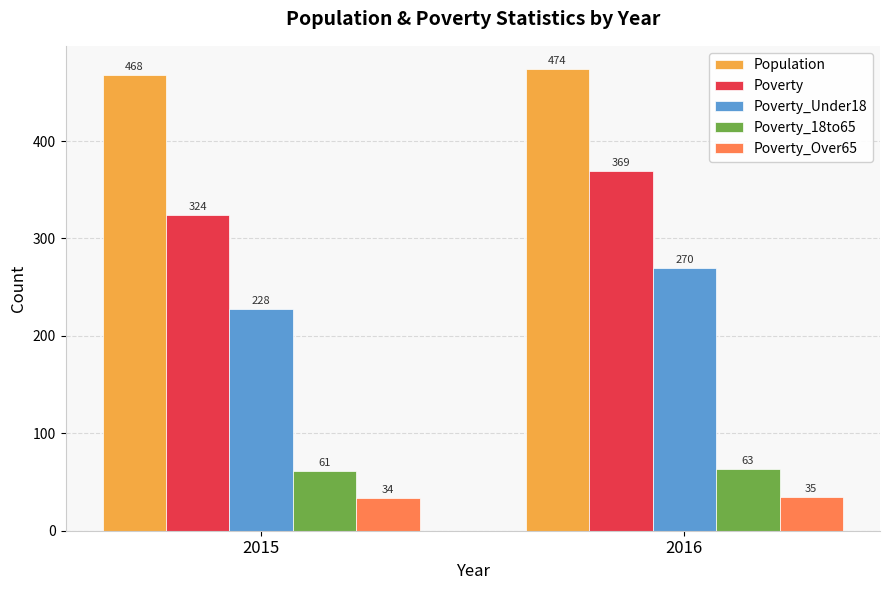

Which category has the lowest value in the Population series?

2015